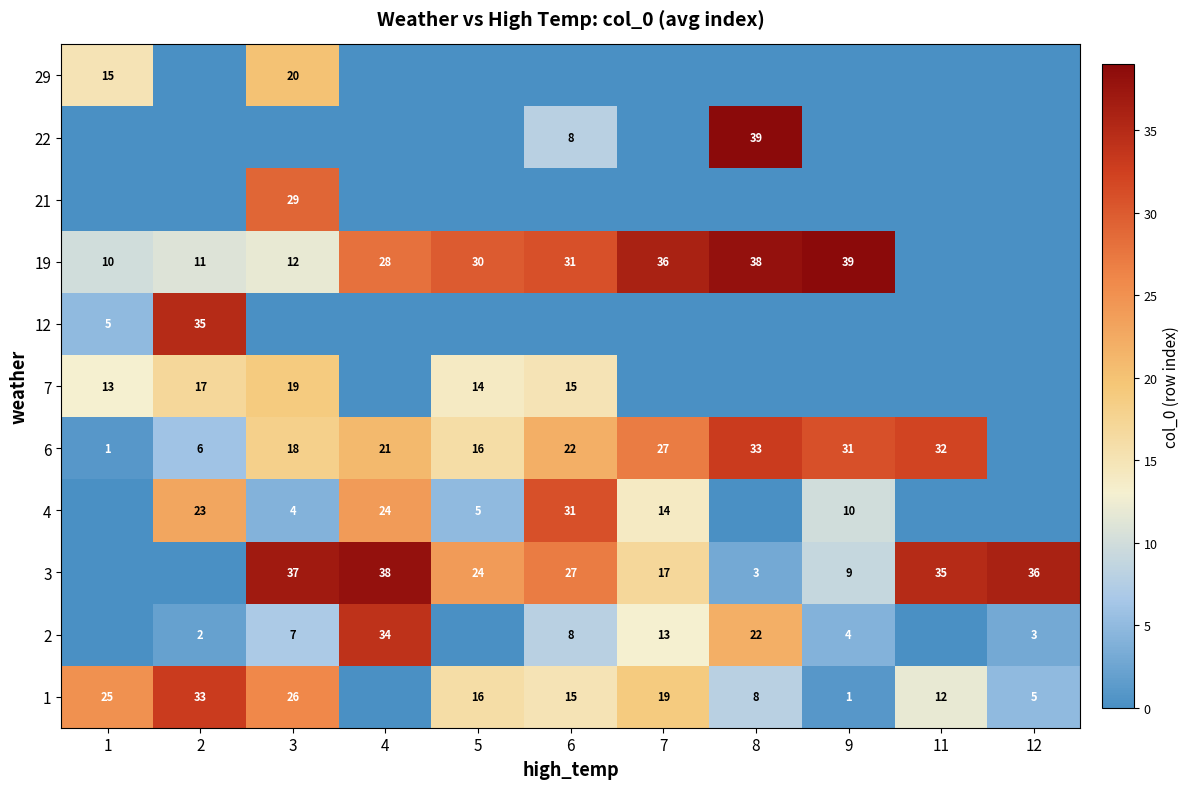

Count the number of data series in this chart.

11